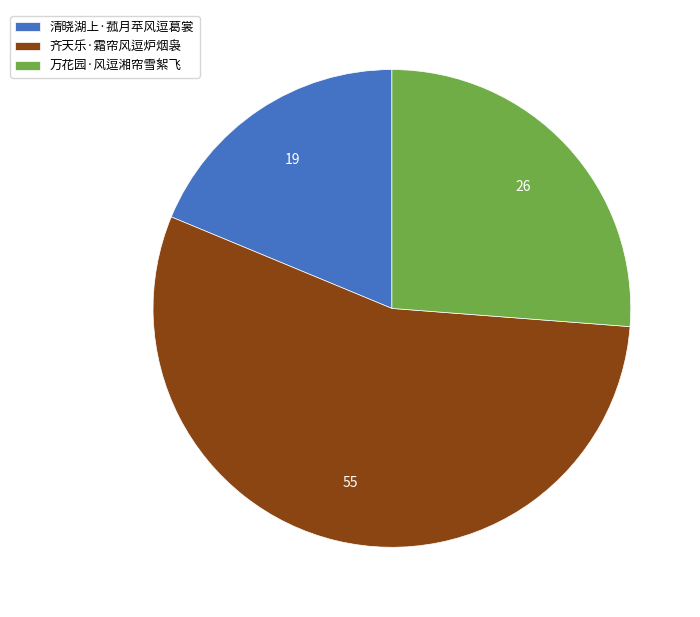

Do 齐天乐·霜帘风逗炉烟袅 and 清晓湖上·菰月苹风逗葛裳 together represent more than half of the pie?

Yes